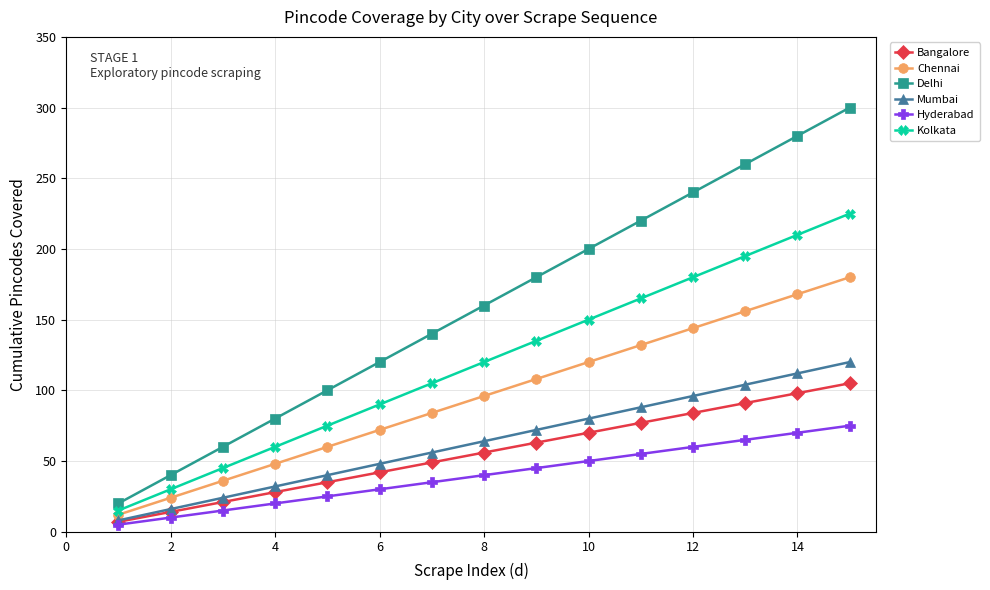

Rank the series by their maximum value, from highest to lowest.

Delhi, Kolkata, Chennai, Mumbai, Bangalore, Hyderabad